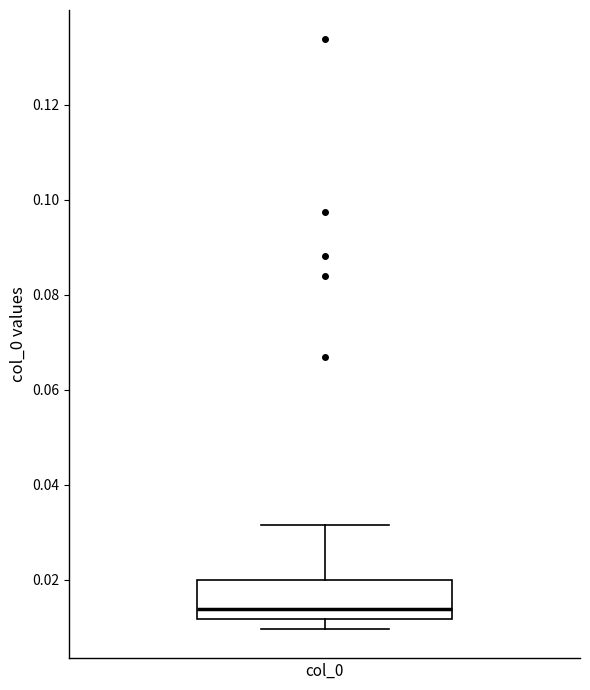

Read this box plot against the y-axis: the position of the median line, the range covered by the box, and the ends of both whiskers. The values are not printed on the chart, so give them approximately, as read against the axis.

median 0.014, box 0.012 to 0.020, whiskers 0.010 to 0.032